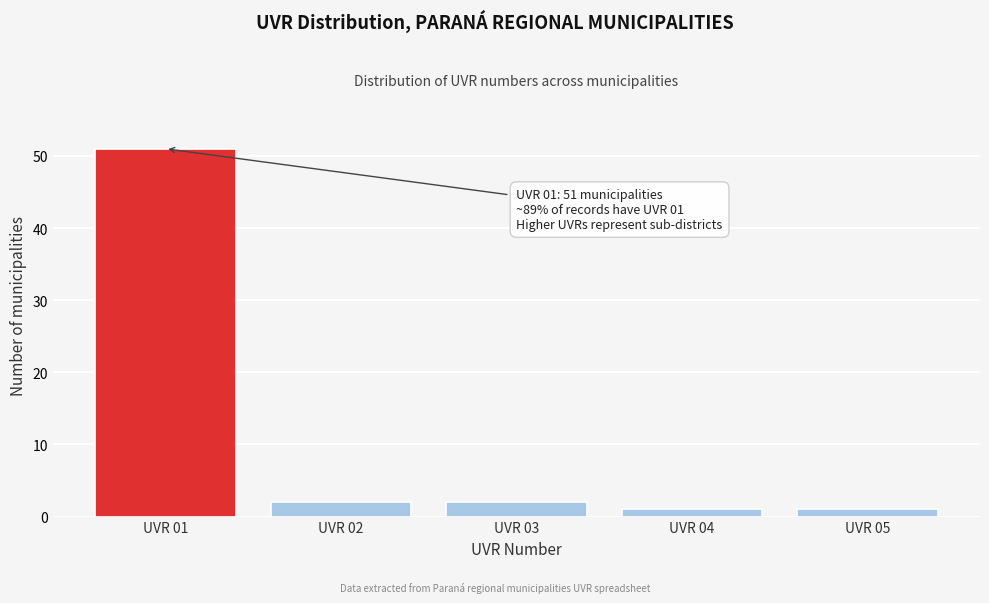

Reading left to right, extract all data points from this chart.

51	2	2	1	1